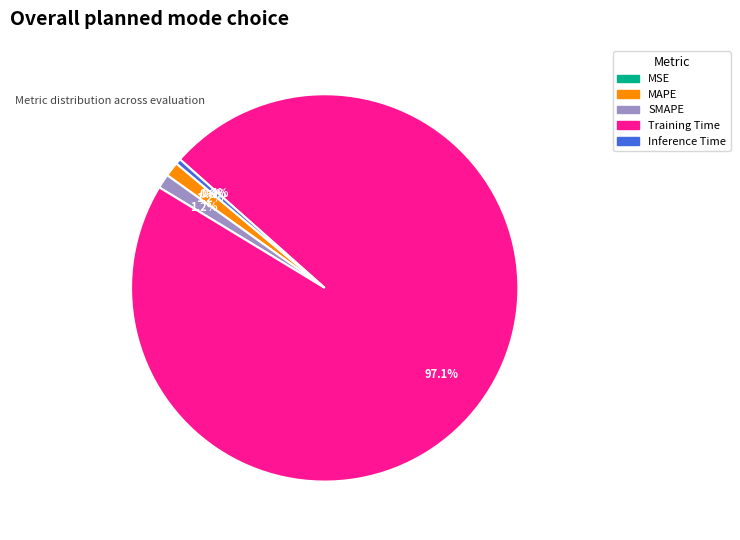

To the nearest percent, what is the average slice percentage?

20%